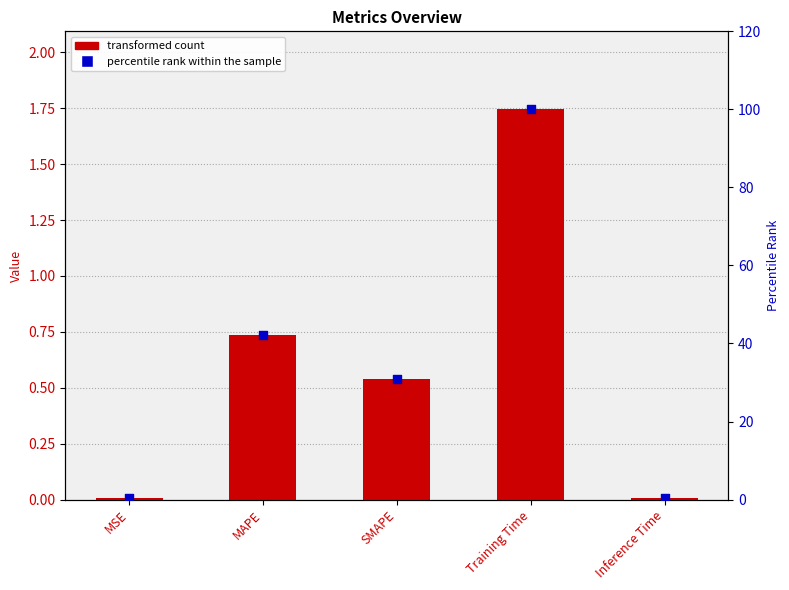

Is the value of col_1 at Inference Time greater than the value of percentile rank within the sample at SMAPE?

No